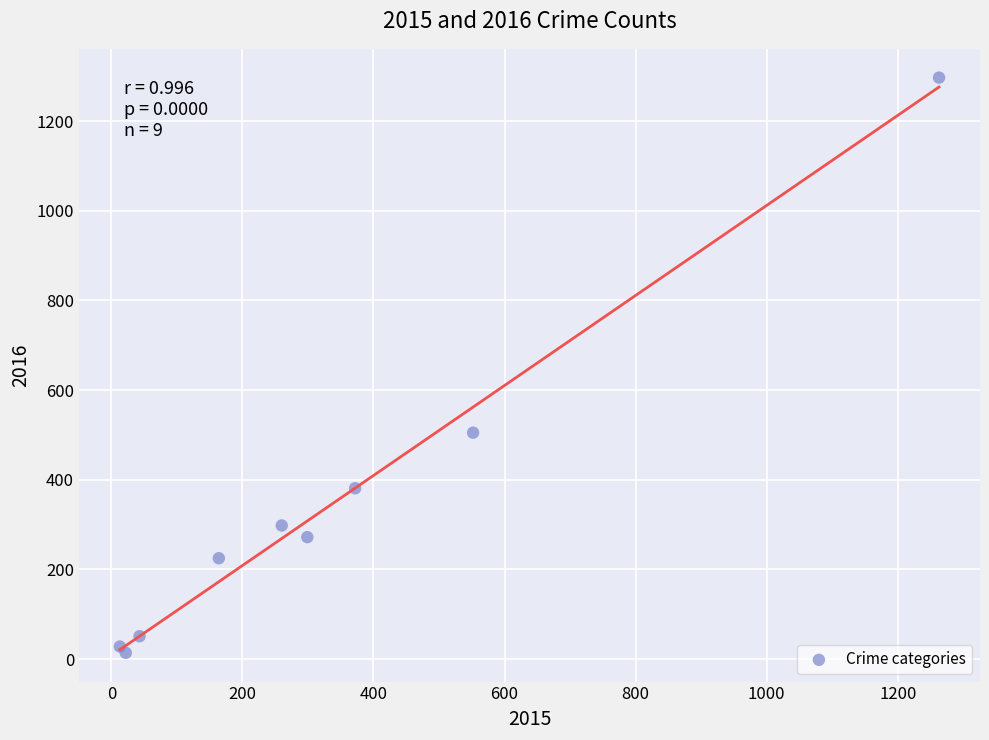

What Y value in the scatter plot is closest to 655?

505